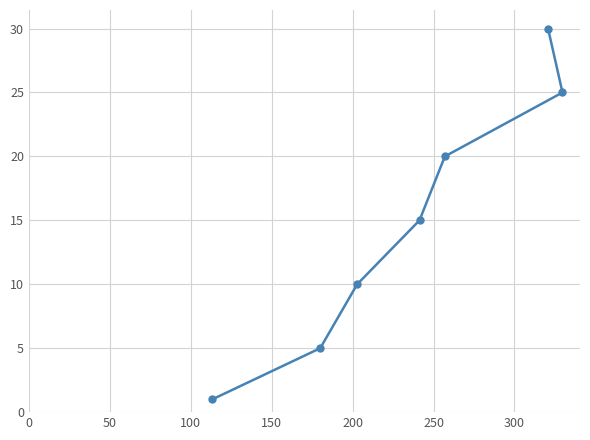

What is the greatest value displayed?

30